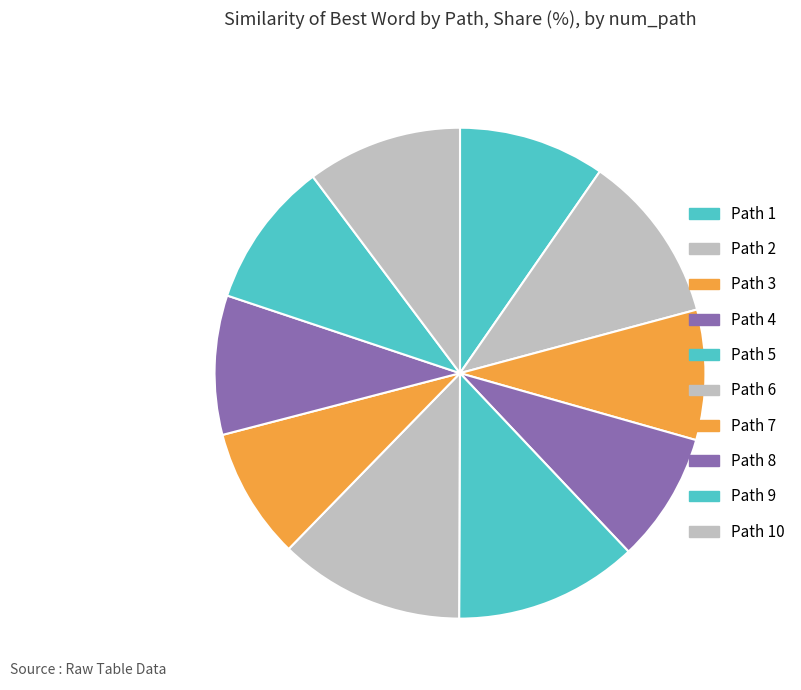

How many segments does this pie chart have?

10